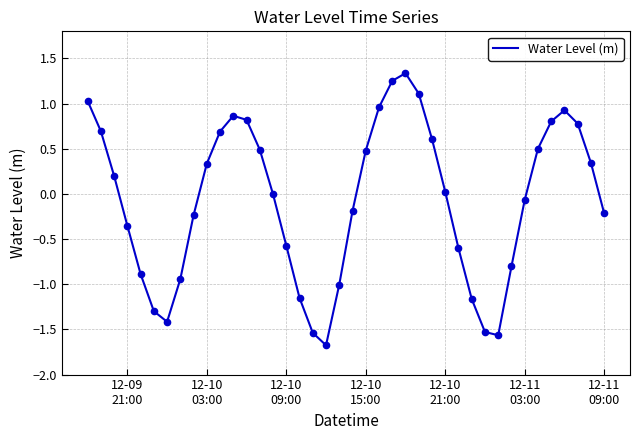

What is the difference between the maximum and minimum values?

3.0